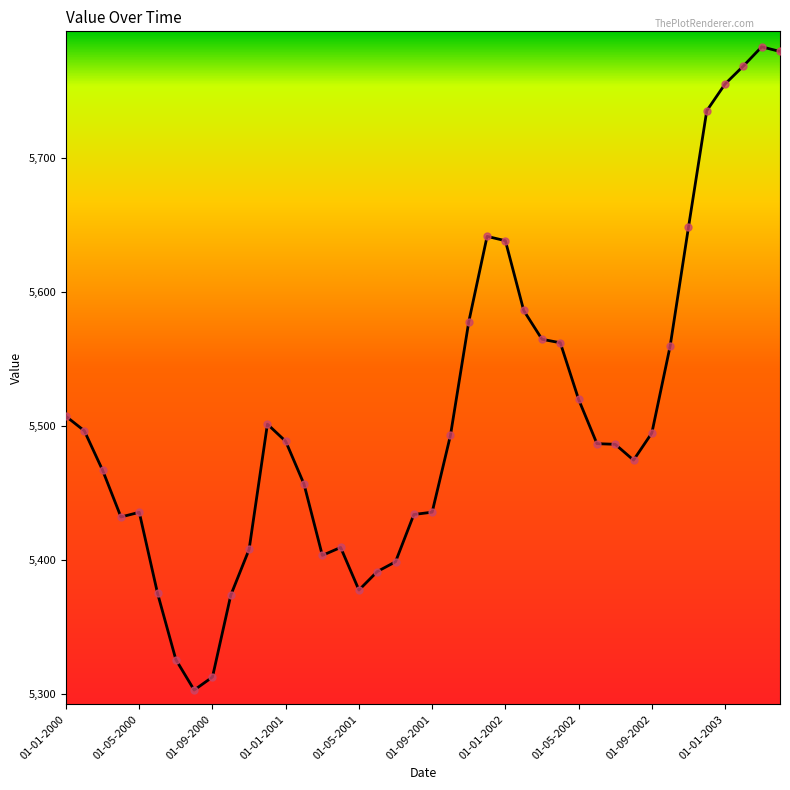

What is the smallest value displayed?

5303.0